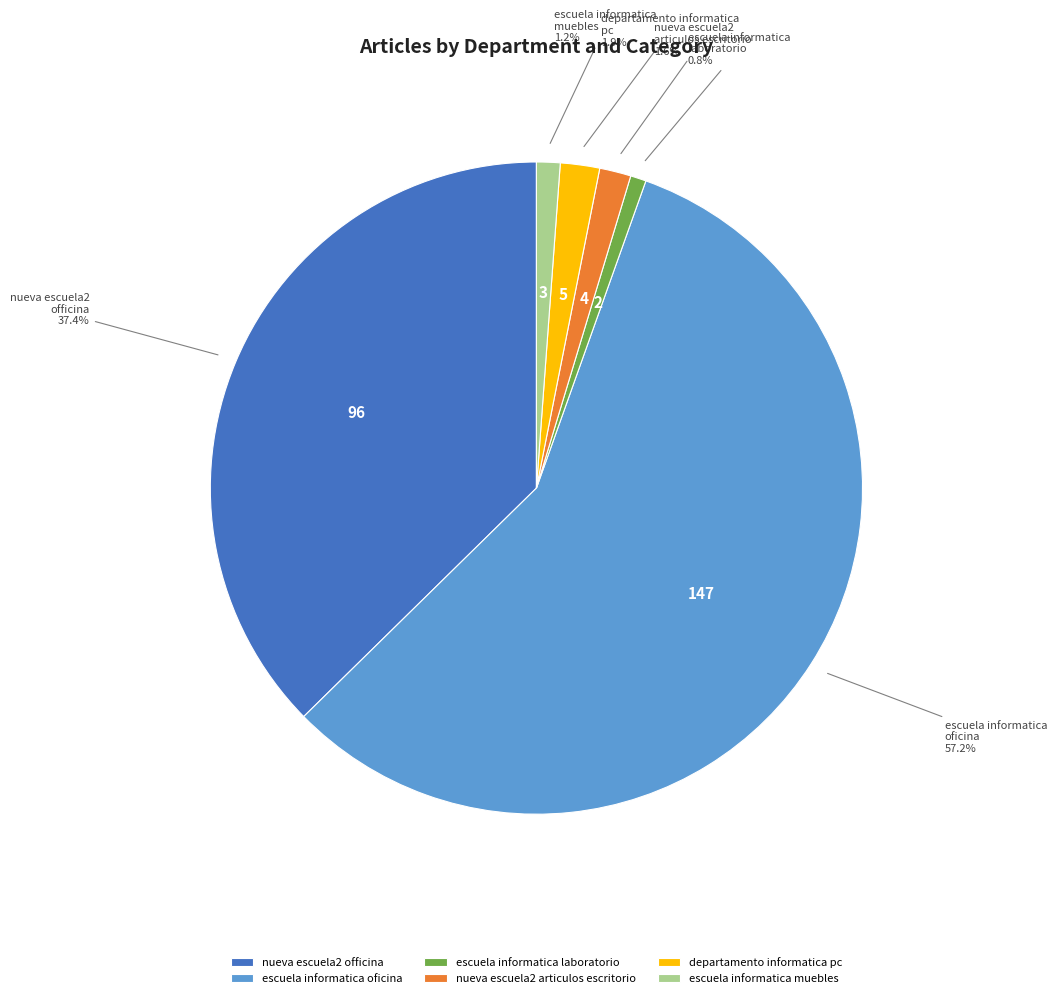

Between nueva escuela2 articulos escritorio and escuela informatica laboratorio, which is larger?

nueva escuela2 articulos escritorio